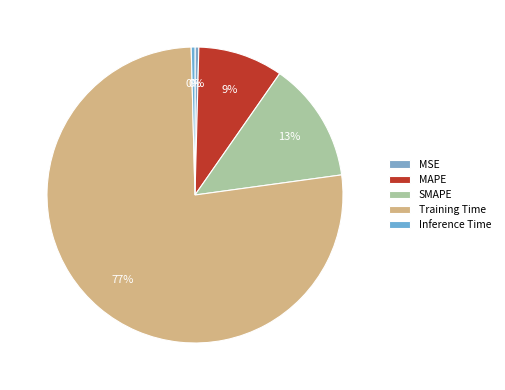

Which slice is the smallest?

Inference Time